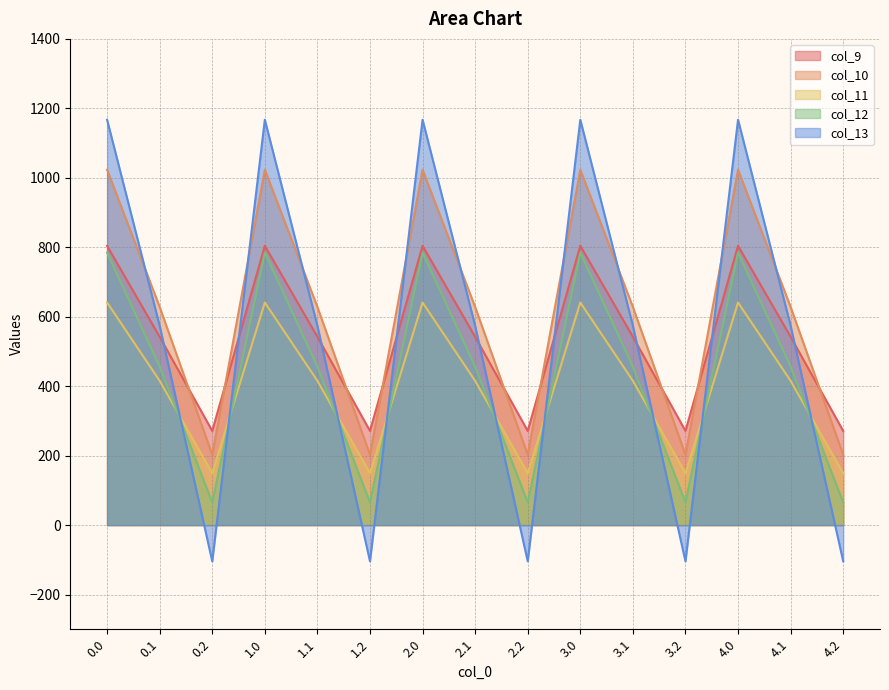

True or false: col_13 has a value of 394.4 at 4.1.

False